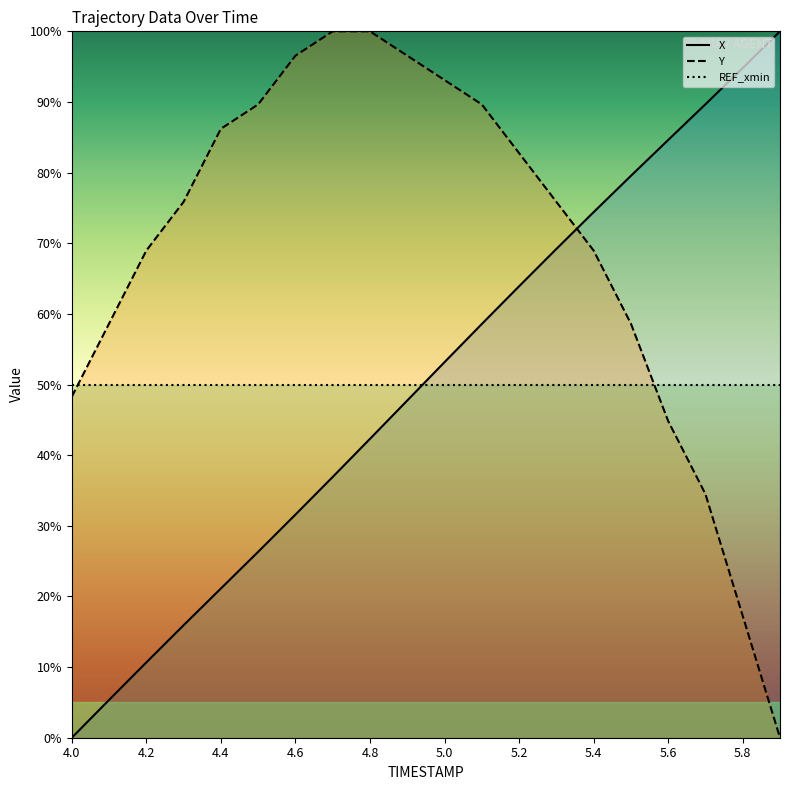

Does the chart display data point markers on the line(s)?

No